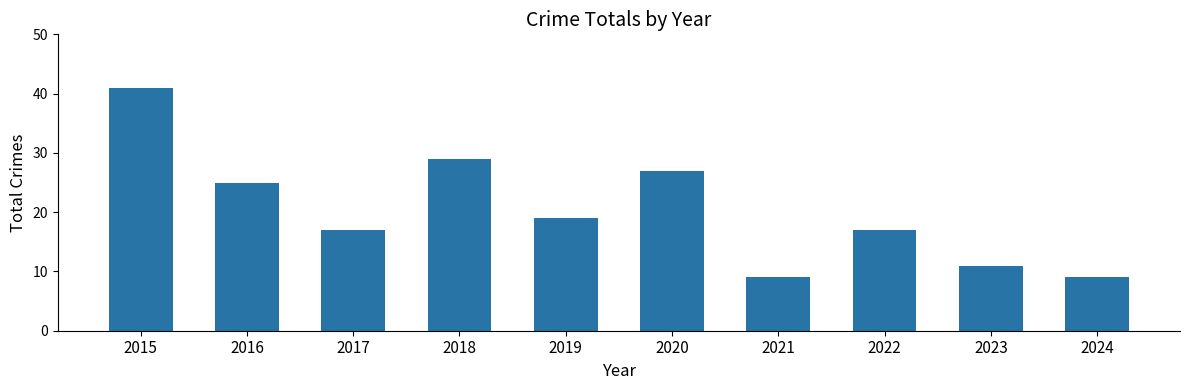

The value at 2020 is 27. True or false?

True